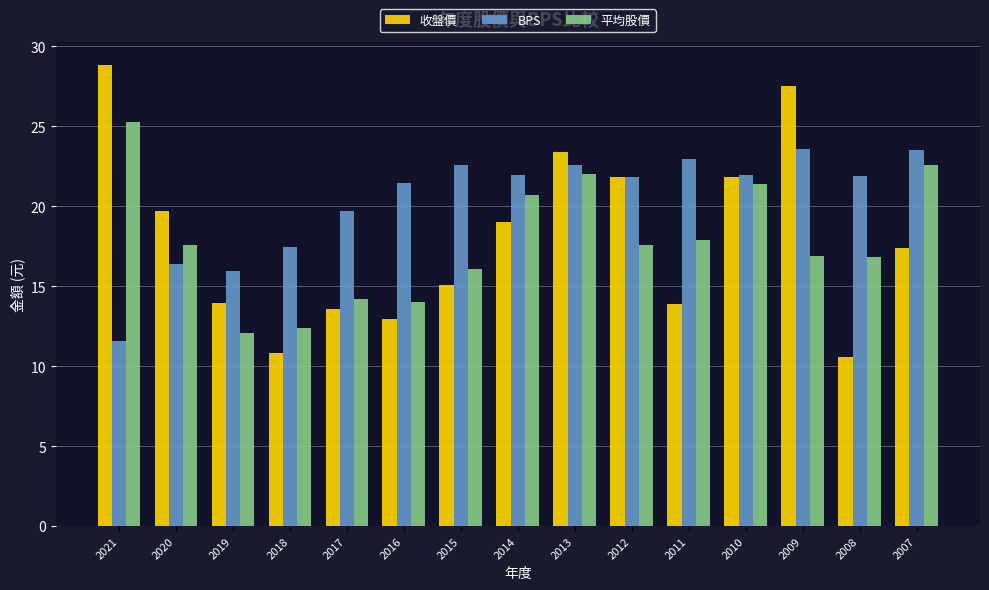

Which series changed the most between 2020 and 2010?

BPS